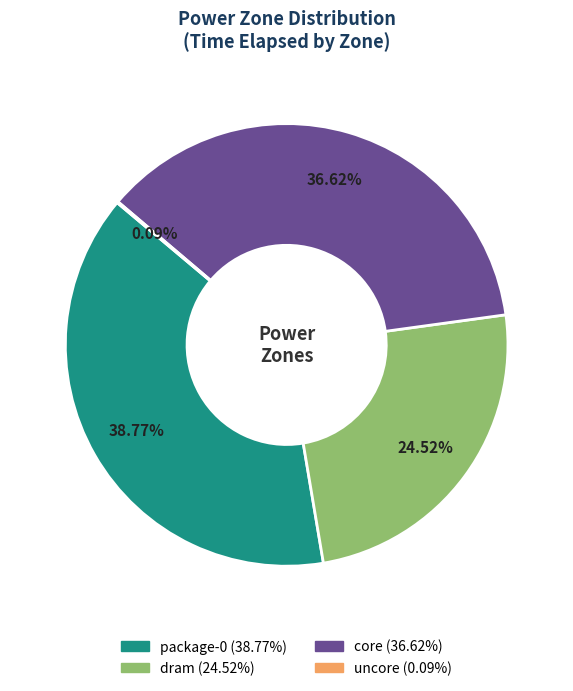

What percentage do package-0 and dram together represent?

63.3%